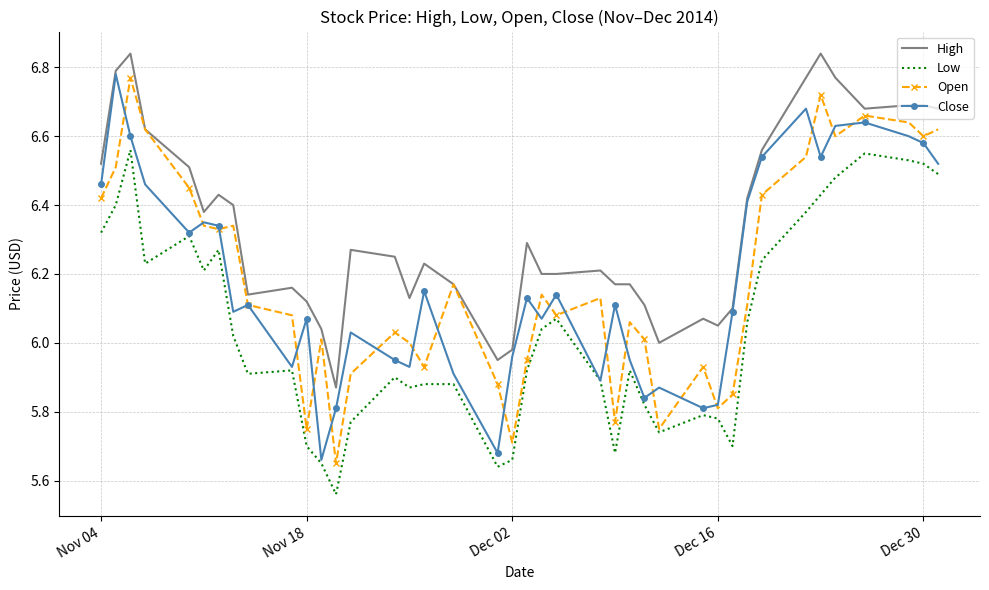

Which series has the largest total across all categories?

High